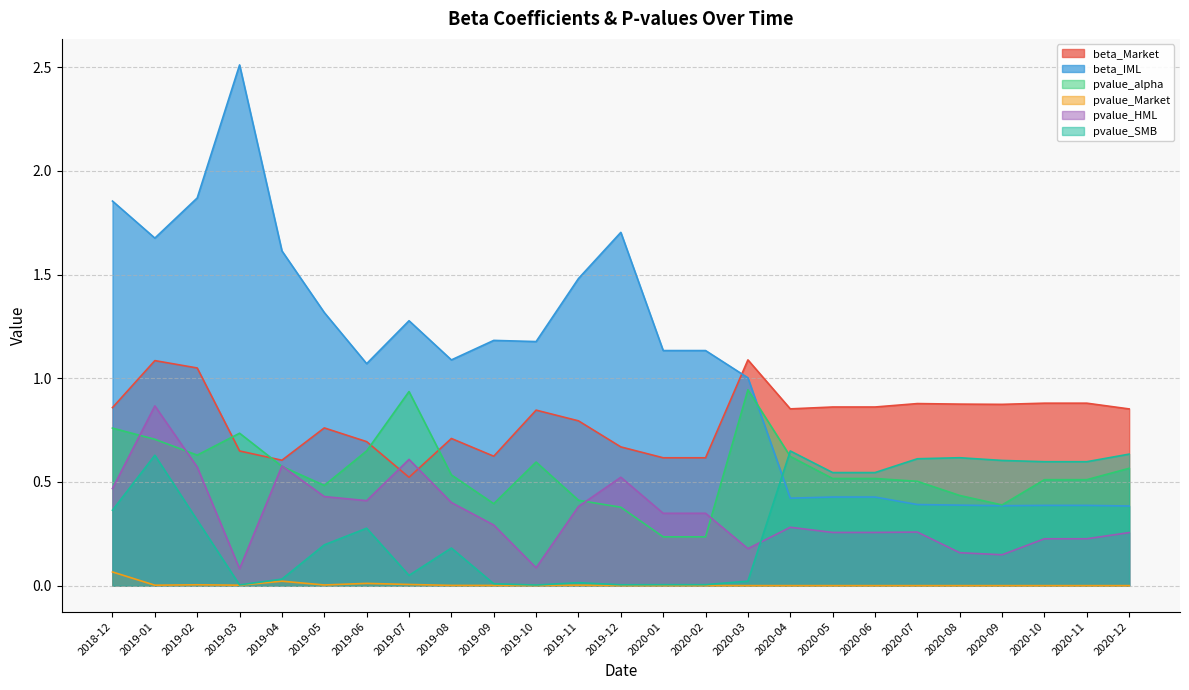

At which category does pvalue_SMB reach its first local valley?

2019-03